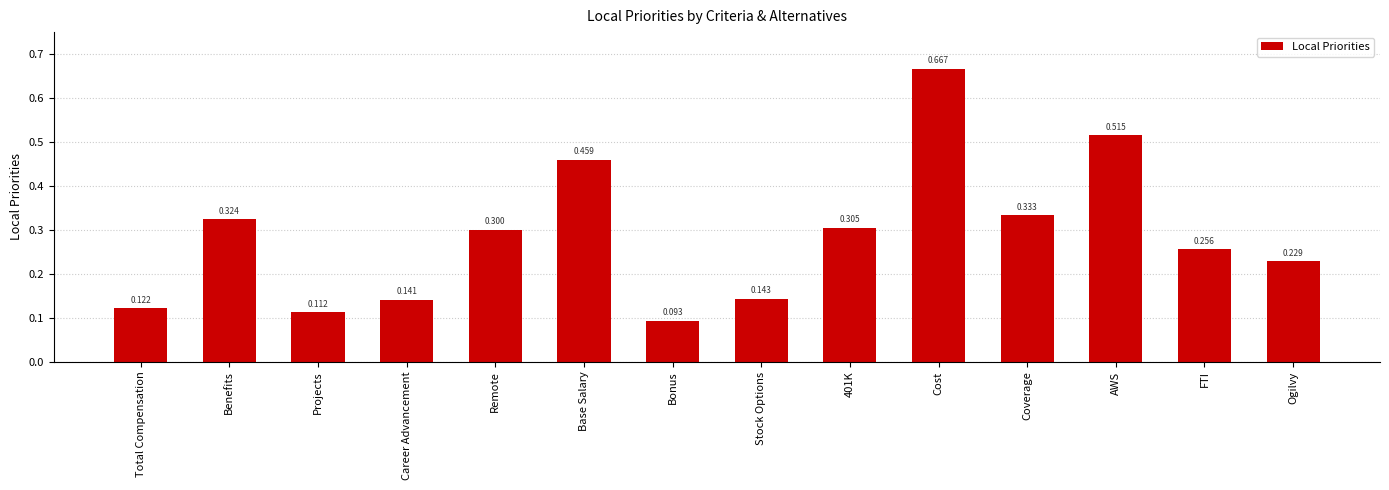

Which category has the highest value across all series?

Cost